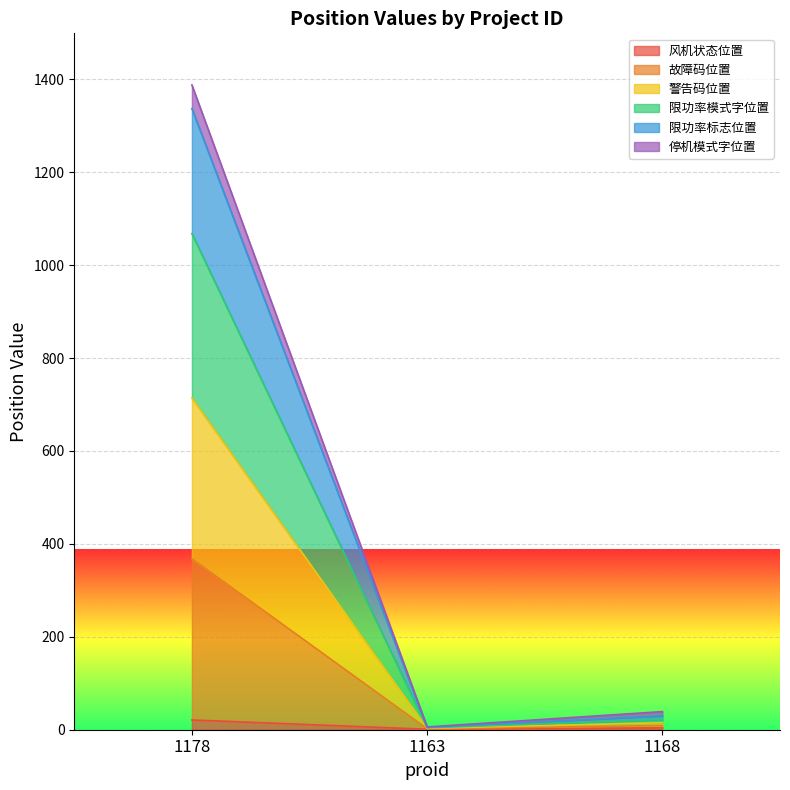

At which category is the sum across all series the highest?

1178